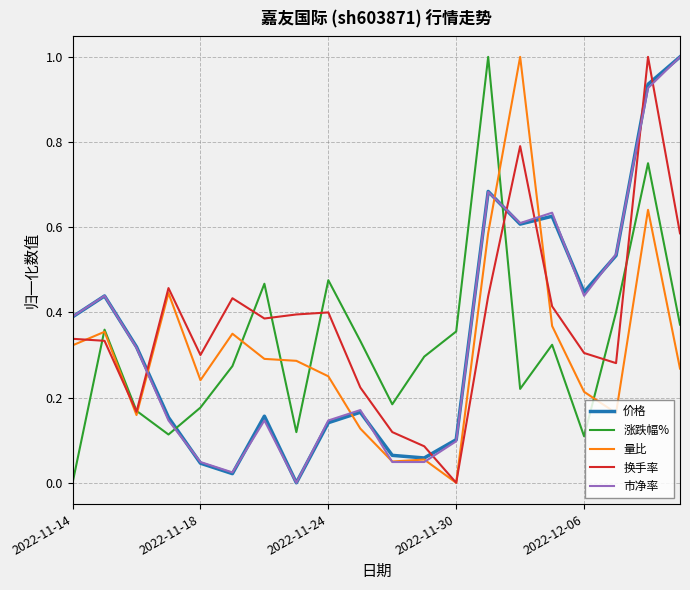

What is the maximum value for 价格?

1.0